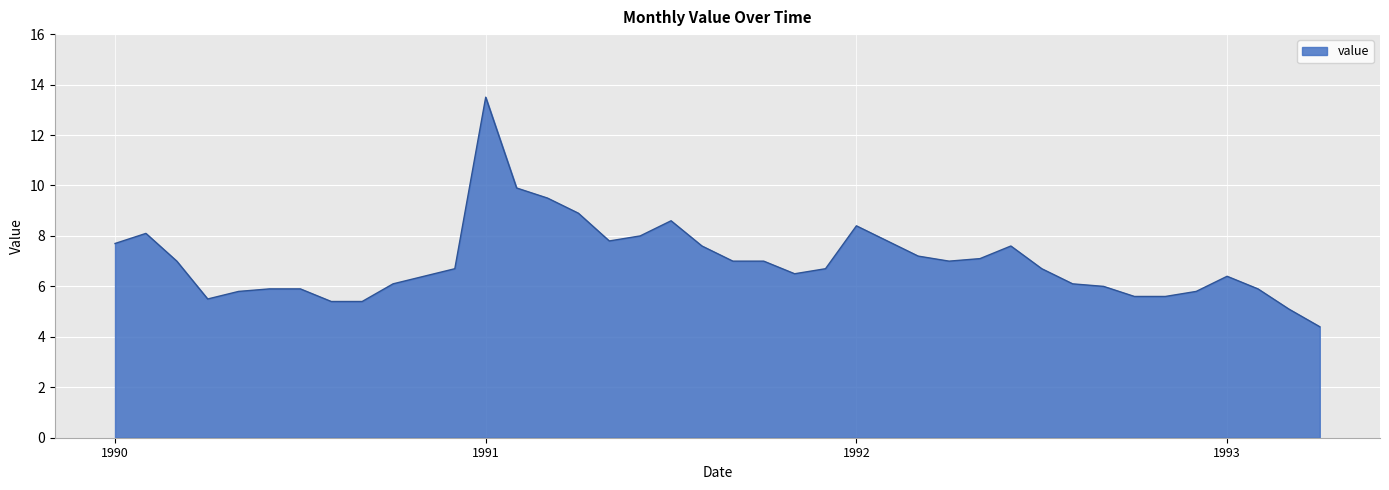

How many categories are shown in the chart?

40